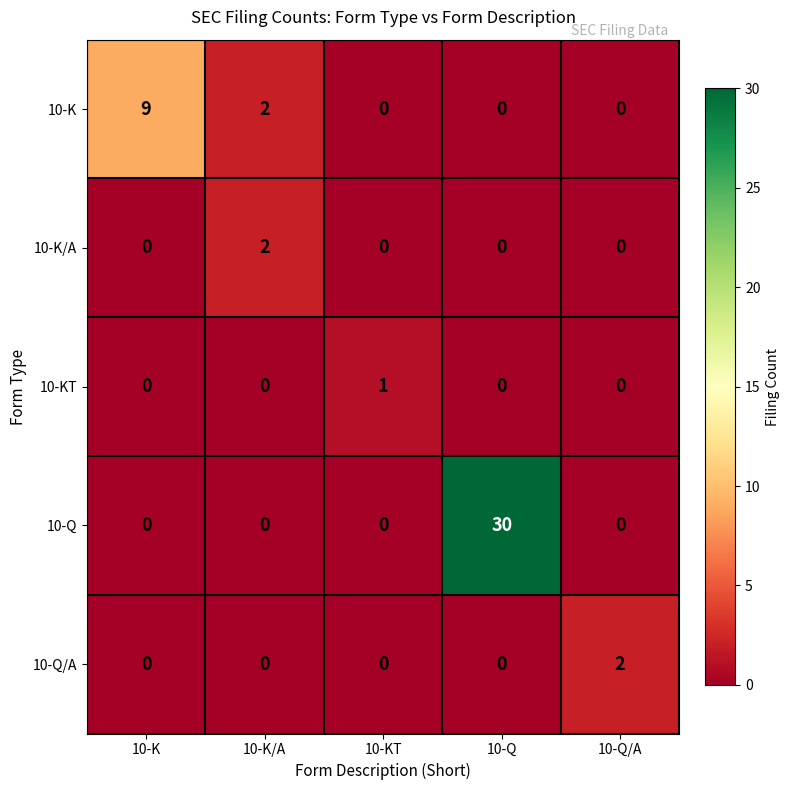

Which series has the widest spread of values?

10-Q